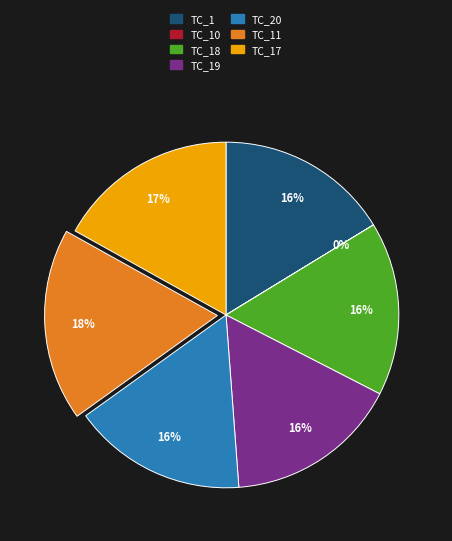

To the nearest percent, what is the average slice percentage?

14%